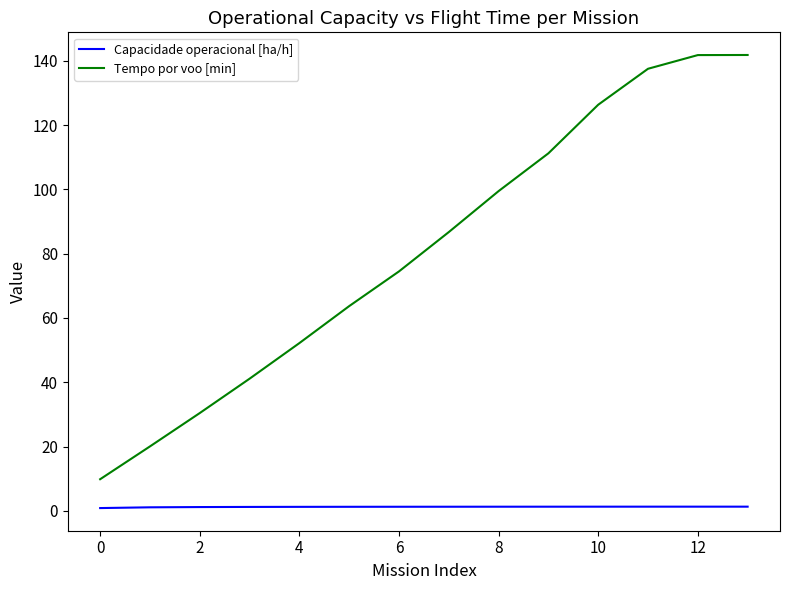

True or false: Capacidade operacional [ha/h] and Tempo por voo [min] intersect in this chart.

False